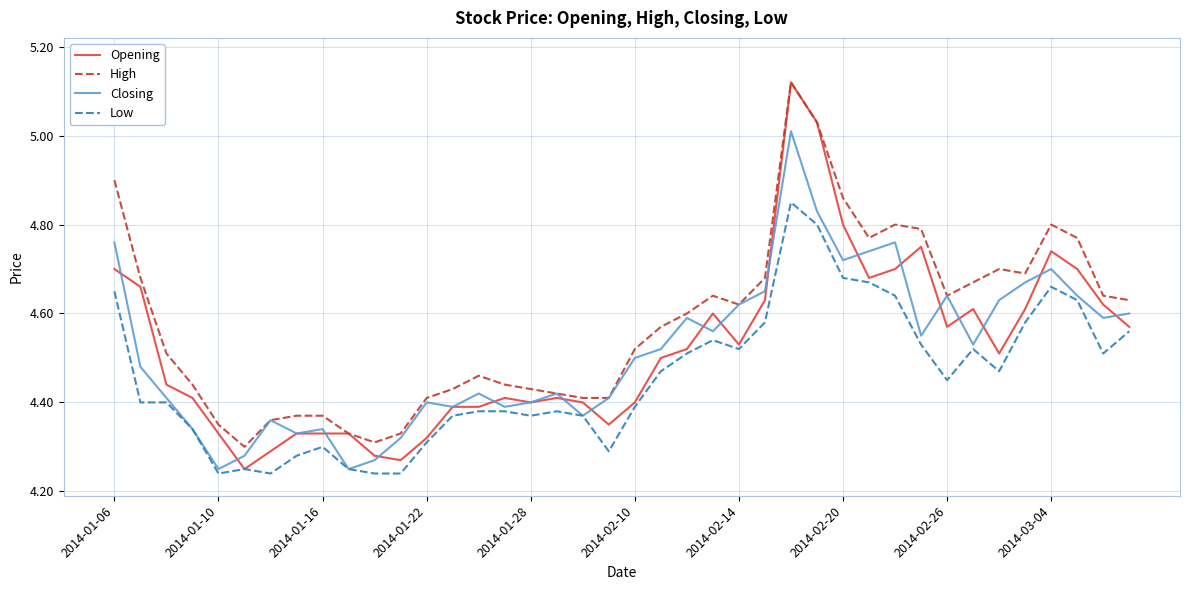

Which series has the largest range (max minus min)?

Opening